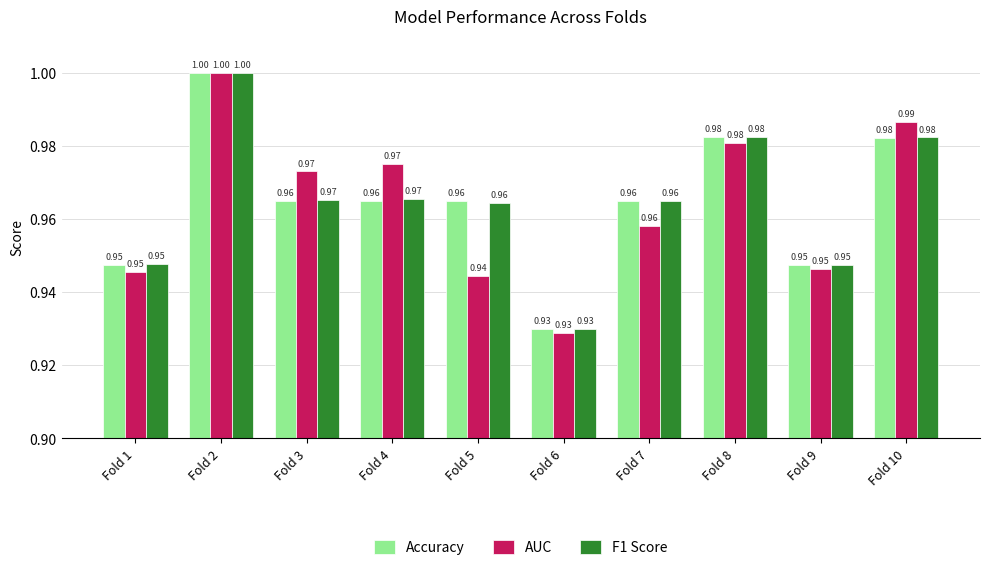

At which category is the sum across all series the highest?

Fold 2